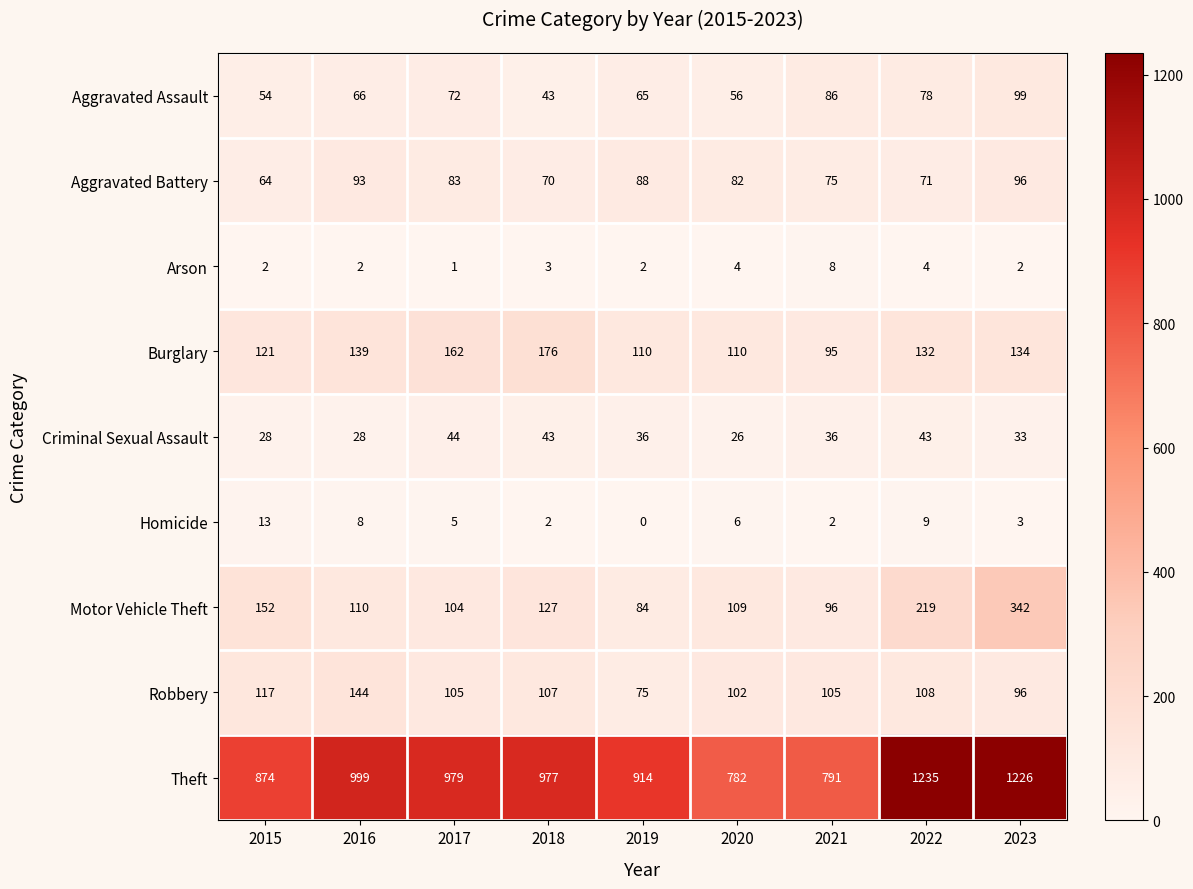

At which category is the sum across all series the highest?

2023